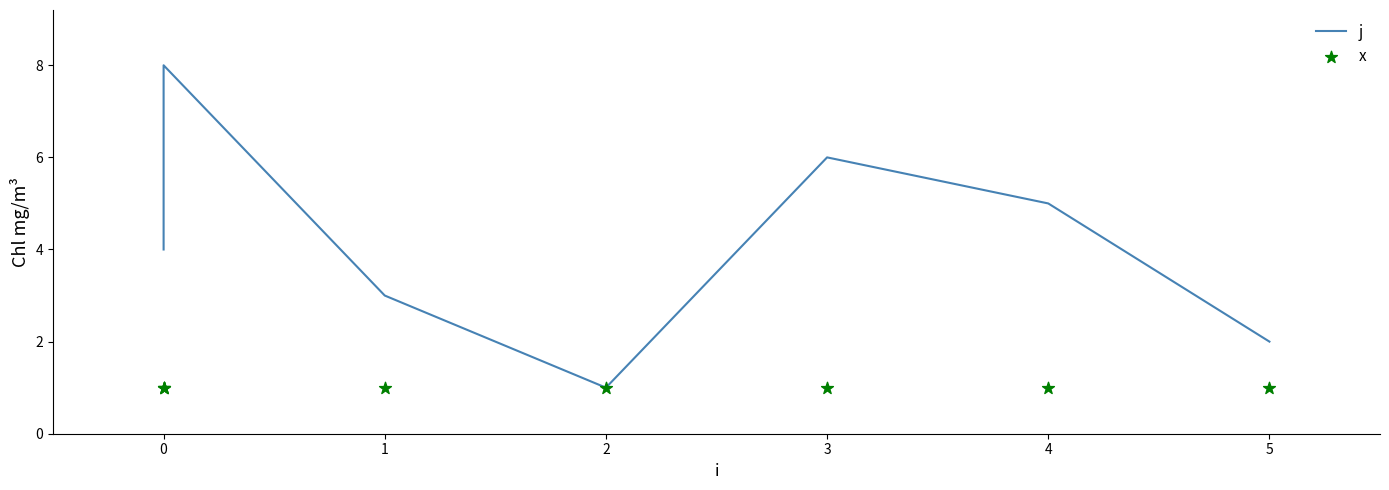

Which series reaches the minimum Y coordinate?

j